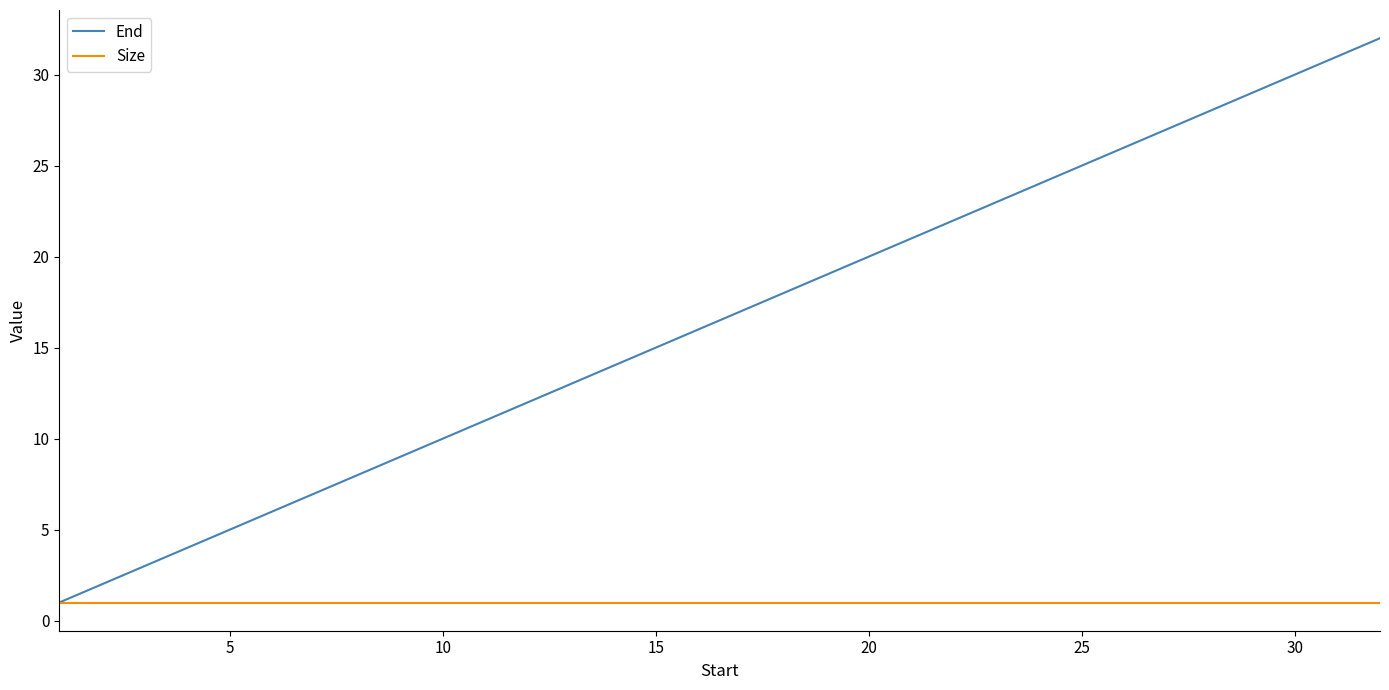

Which series has the widest spread of values?

End